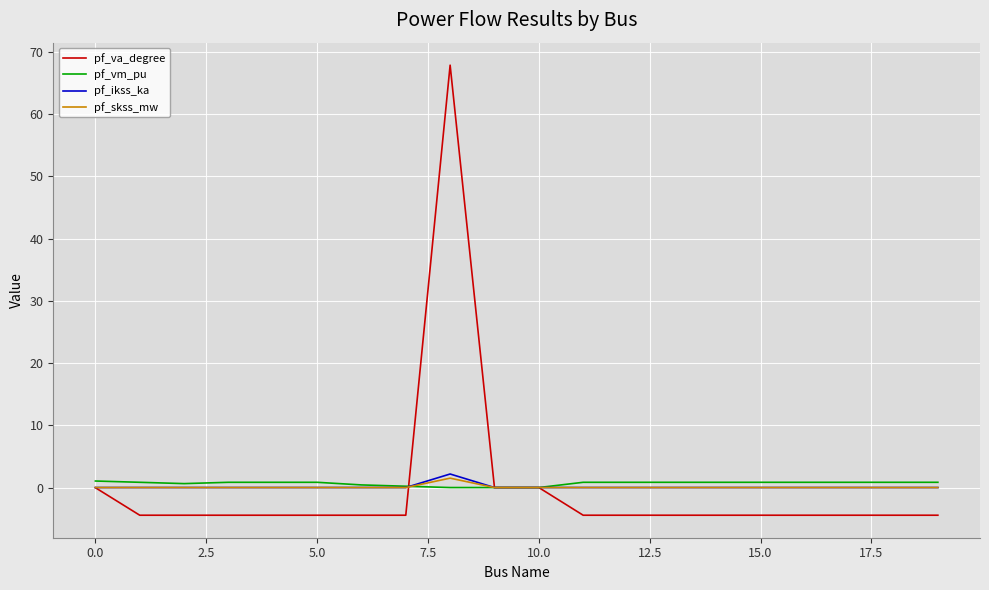

What is the maximum value shown in the chart?

67.9